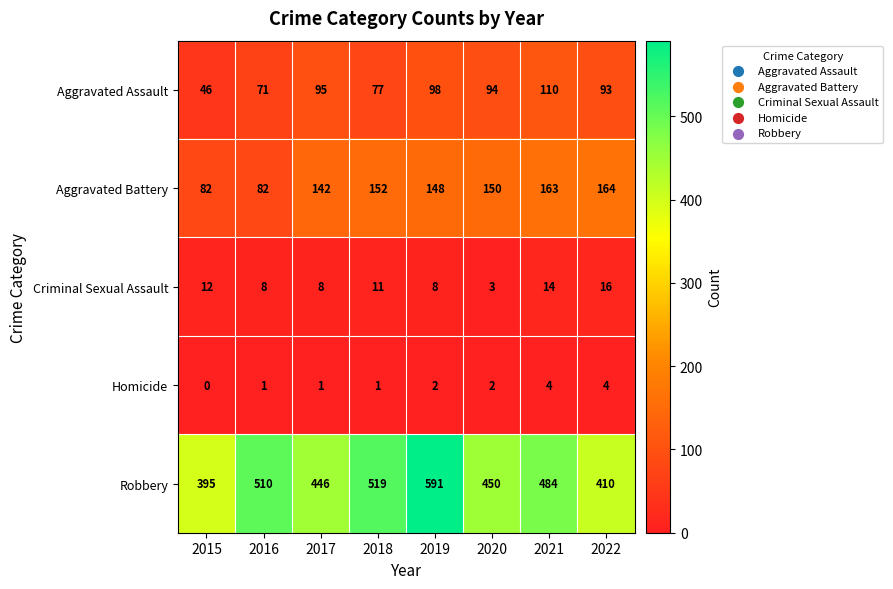

How many categories are shown in the chart?

8